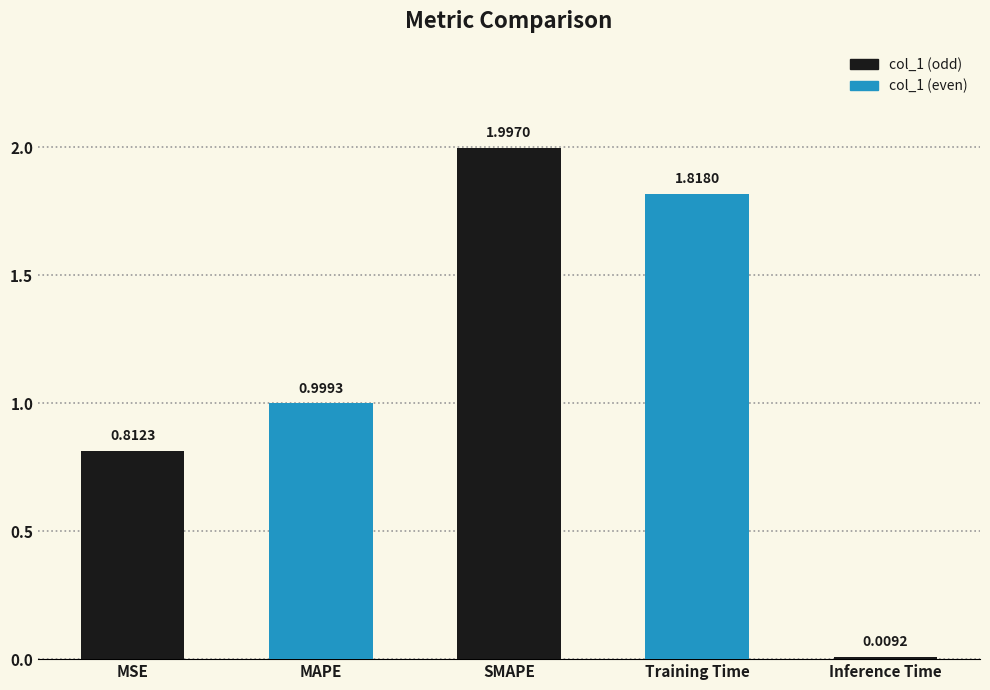

Which has a higher value, Training Time or Inference Time?

Training Time